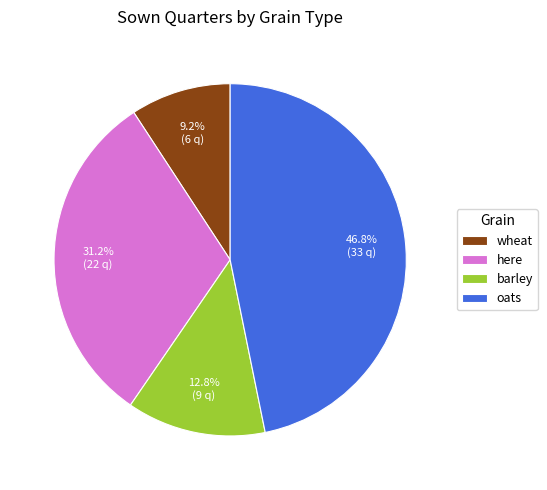

Does any single category account for the majority?

No